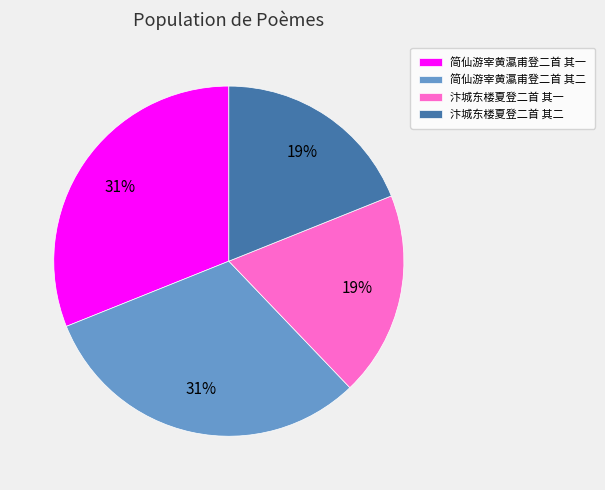

Does any single category account for the majority?

No